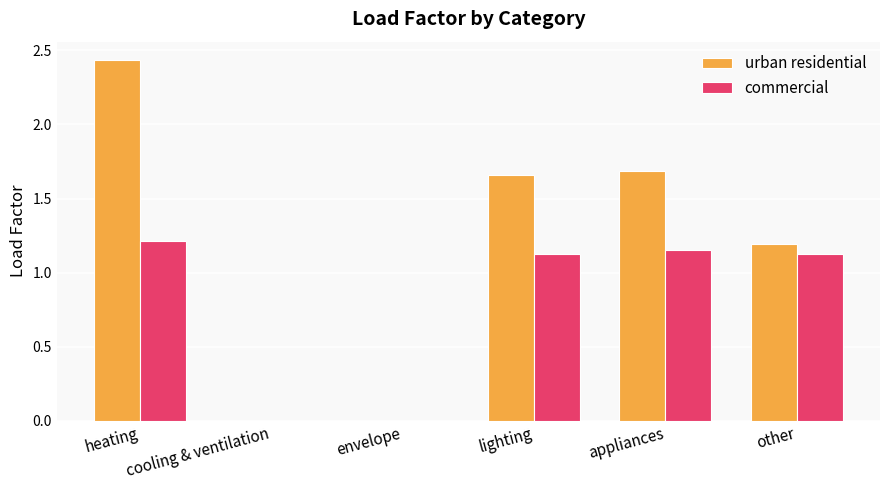

What are all the series names shown in the legend?

urban residential, commercial